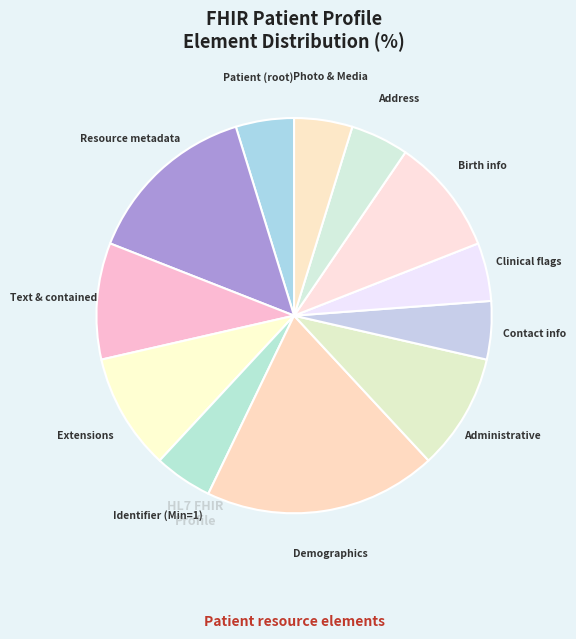

Count the number of slices in the pie.

12